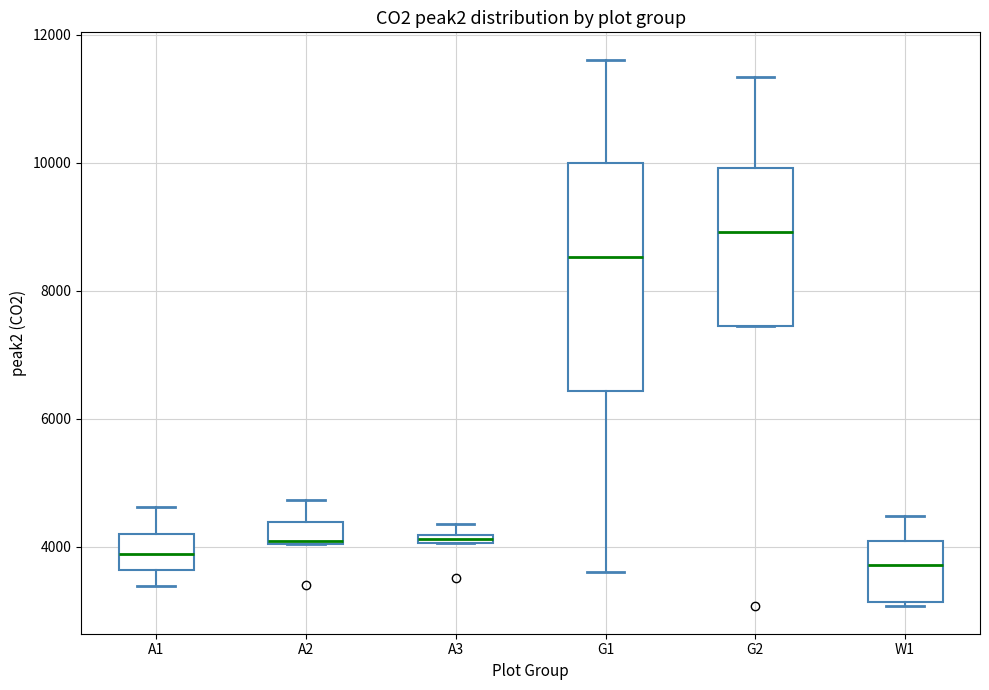

Where is the lower edge of the box for A3 on the y-axis? The values are not printed on the chart, so give them approximately, as read against the axis.

4000